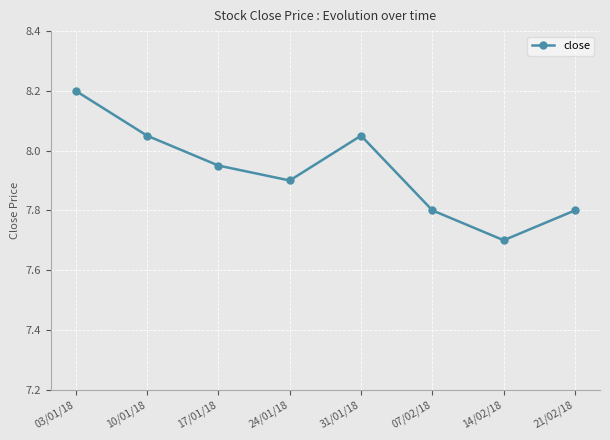

Which has a higher value, 03/01/18 or 17/01/18?

03/01/18